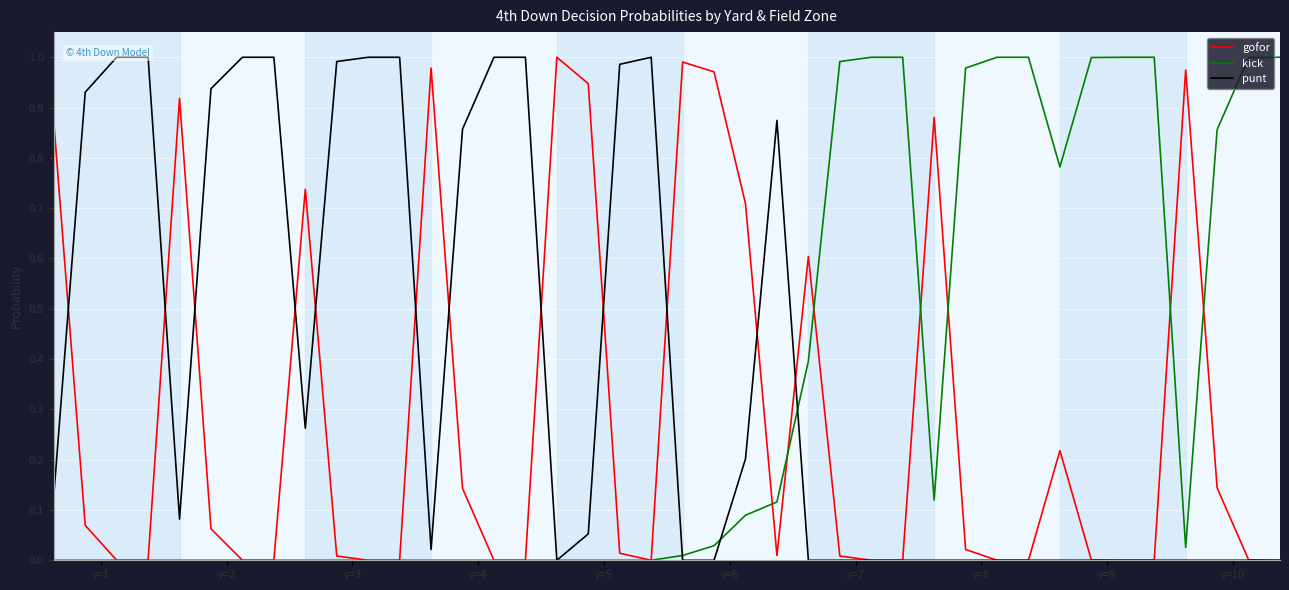

Rank the categories by punt value from lowest to highest.

16, 20, 21, 24, 25, 26, 27, 28, 29, 30, 31, 32, 33, 34, 35, 36, 37, 38, 39, 12, 17, y=5, y=1, 22, y=9, 13, 23, y=2, y=6, 18, y=10, y=3, y=4, y=7, y=8, 10, 11, 14, 15, 19